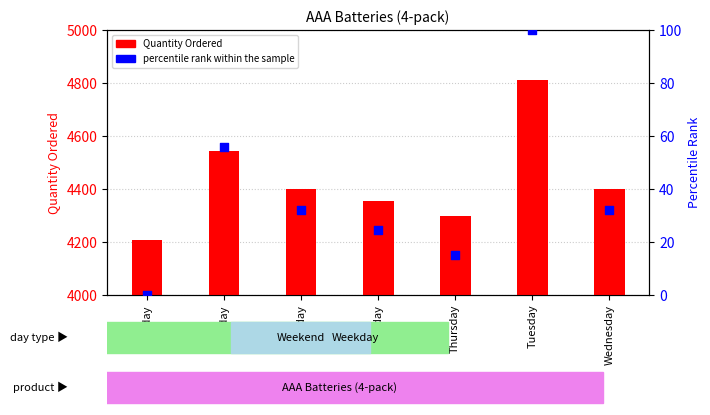

At how many categories does at least one series exceed 769?

7